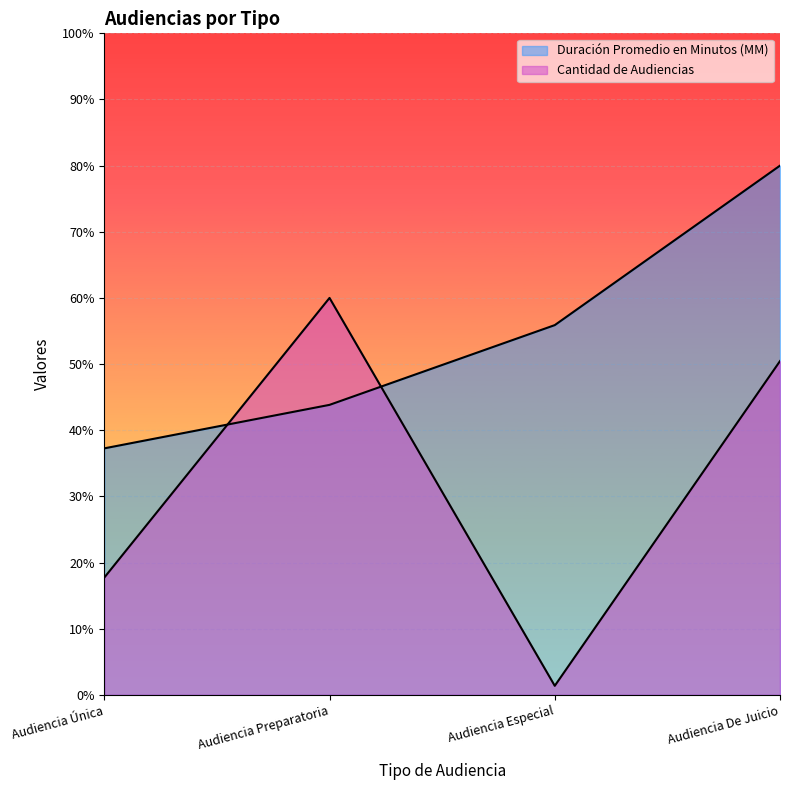

At Audiencia Preparatoria, list the series in order from smallest to largest.

Duración Promedio en Minutos (MM), Cantidad de Audiencias